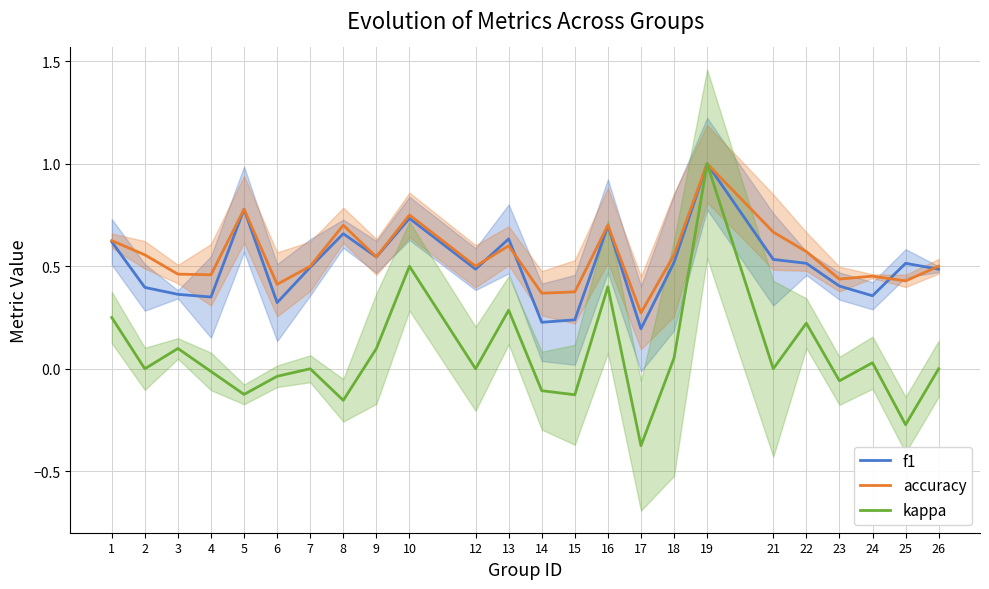

True or false: f1 and kappa intersect in this chart.

False